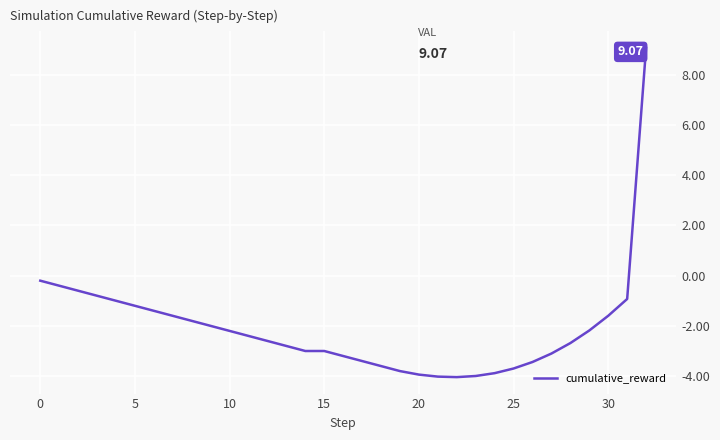

What is the average value?

-2.1